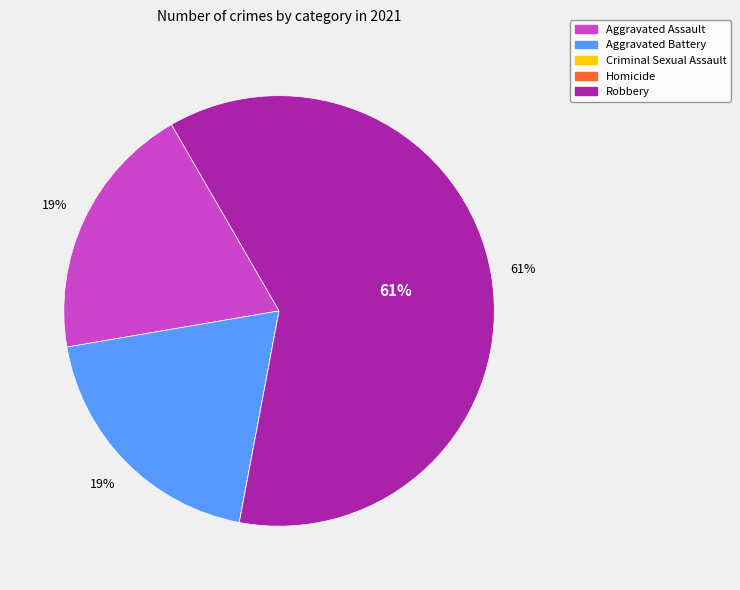

True or false: Robbery accounts for 70% of the total.

False